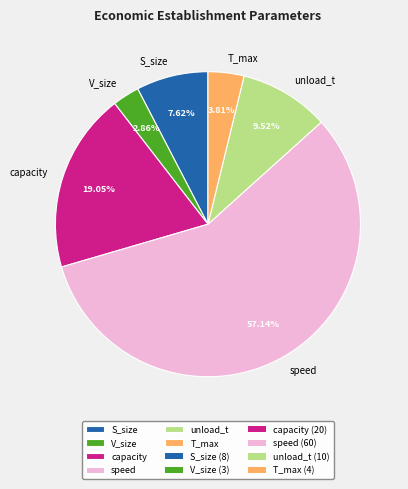

To the nearest percent, what percentage of the pie is V_size?

3%